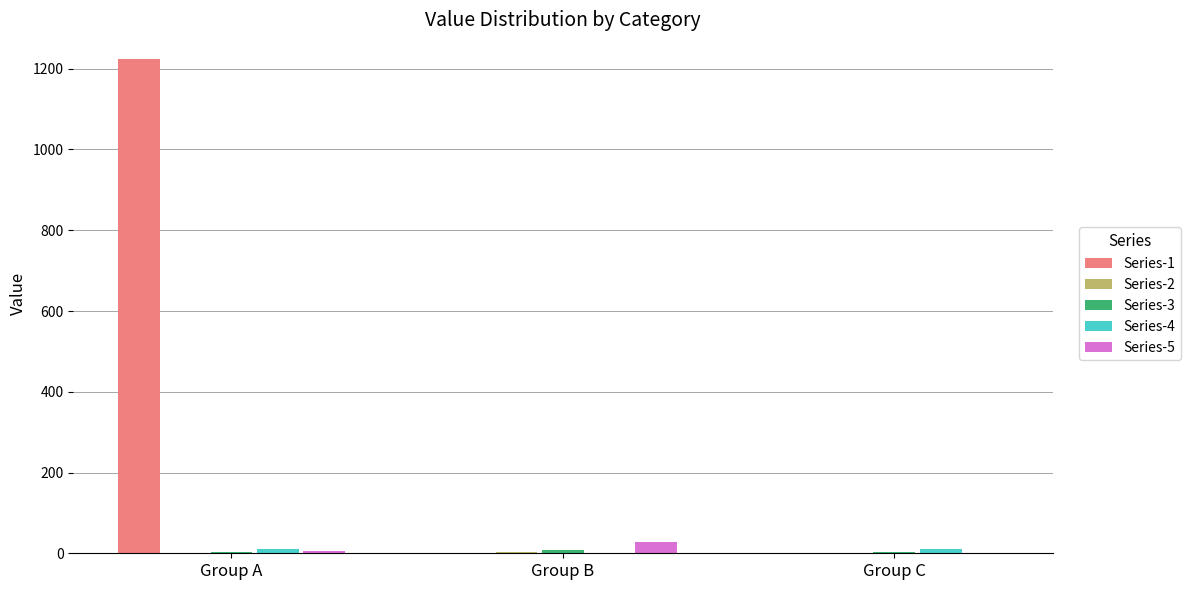

The Series-5 series shows 29 at Group B. True or false?

True